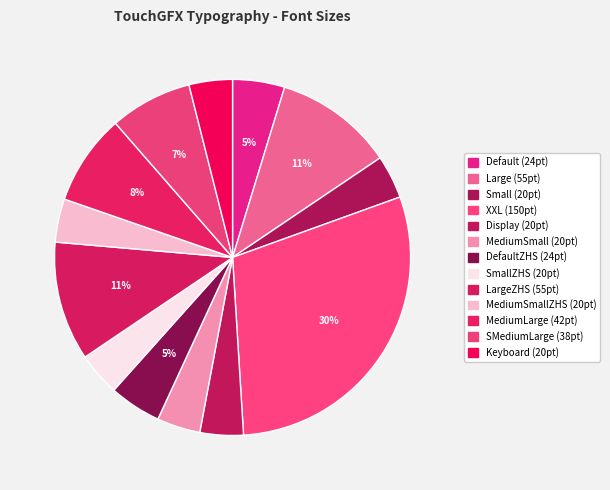

How many segments does this pie chart have?

13